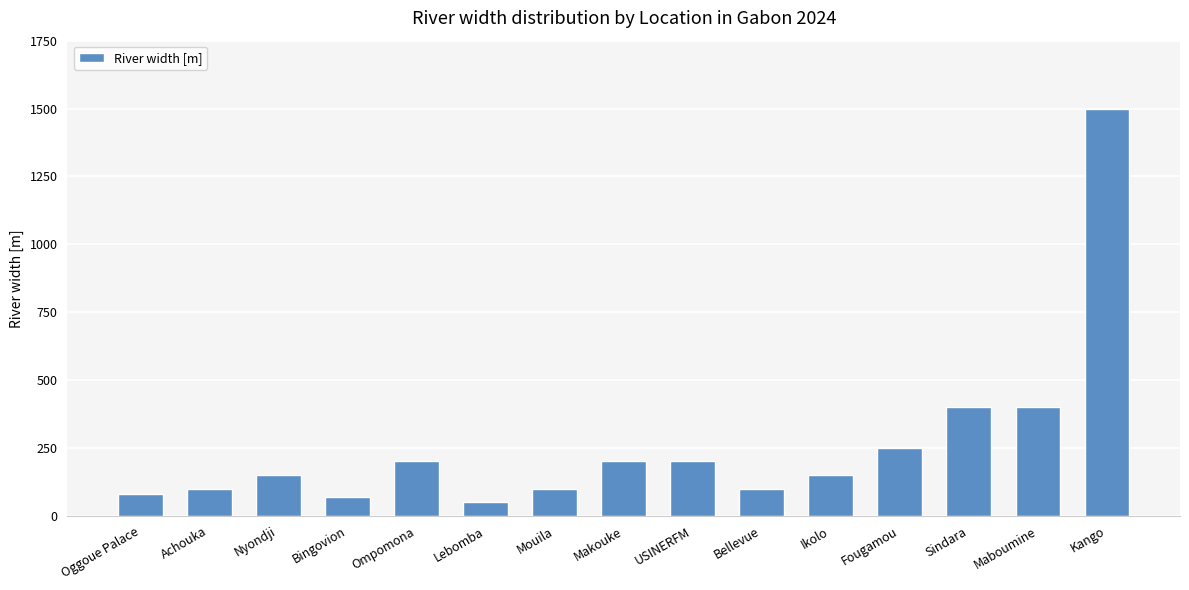

What is the difference between the values at Bingovion and Makouke?

130